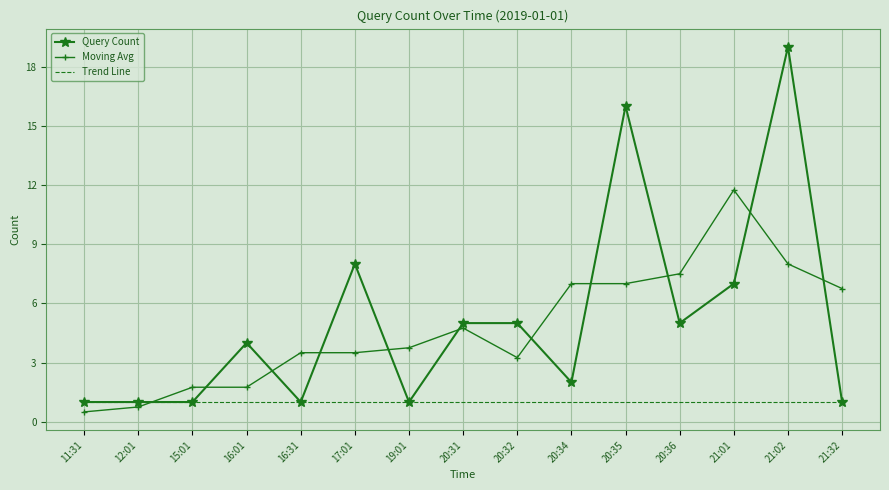

What is the spread (max minus min) of values at 20:32?

4.0